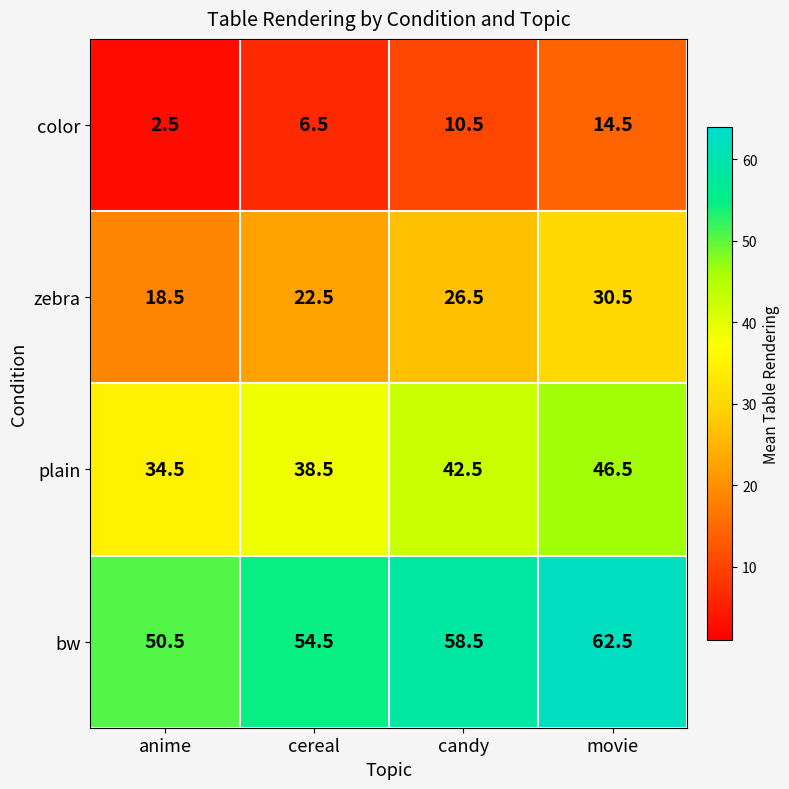

Which series has the largest total across all categories?

bw